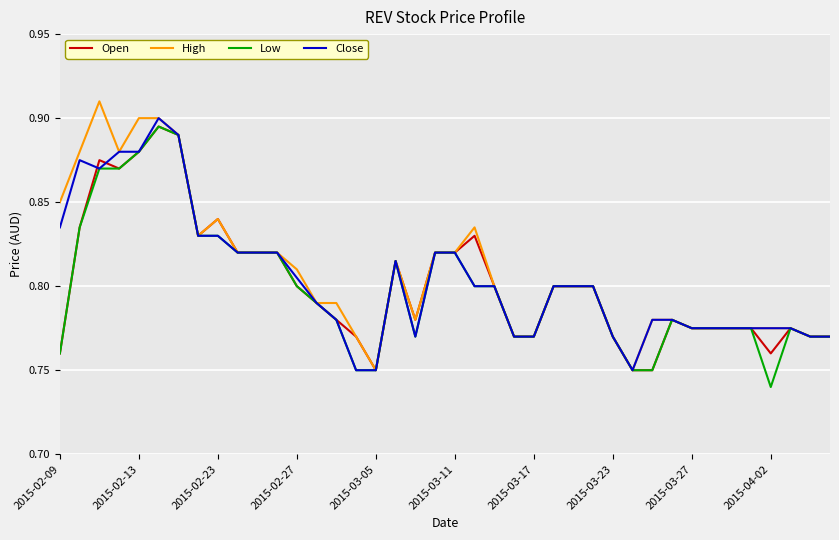

What is the maximum value shown in the chart?

0.9